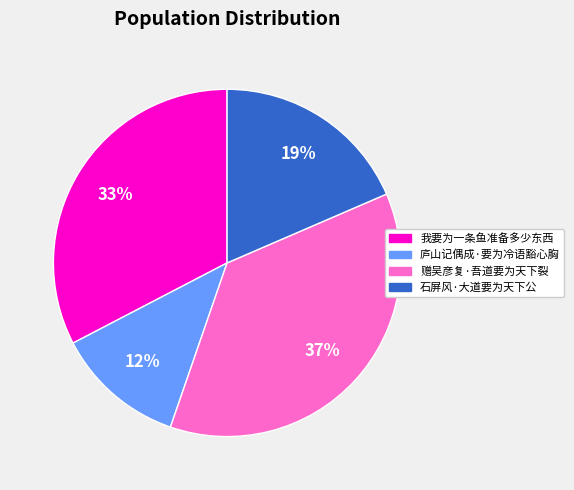

Is there any slice that represents more than half of the pie?

No